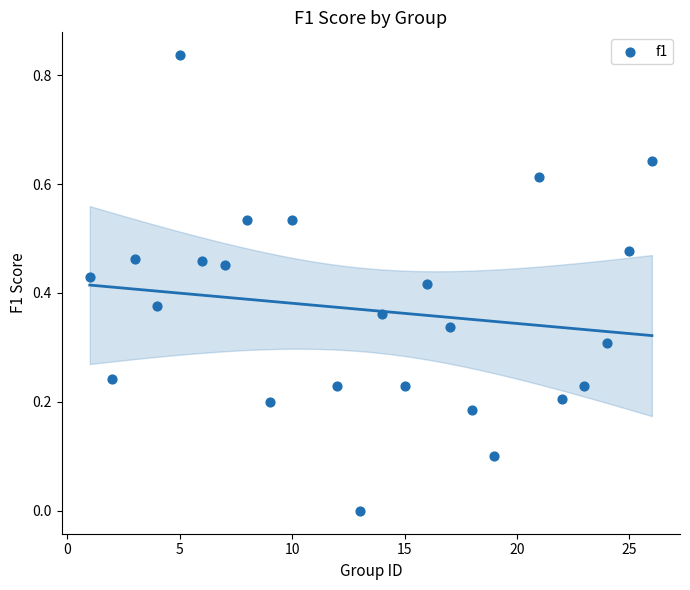

What is the range of X values (max minus min)?

25.0